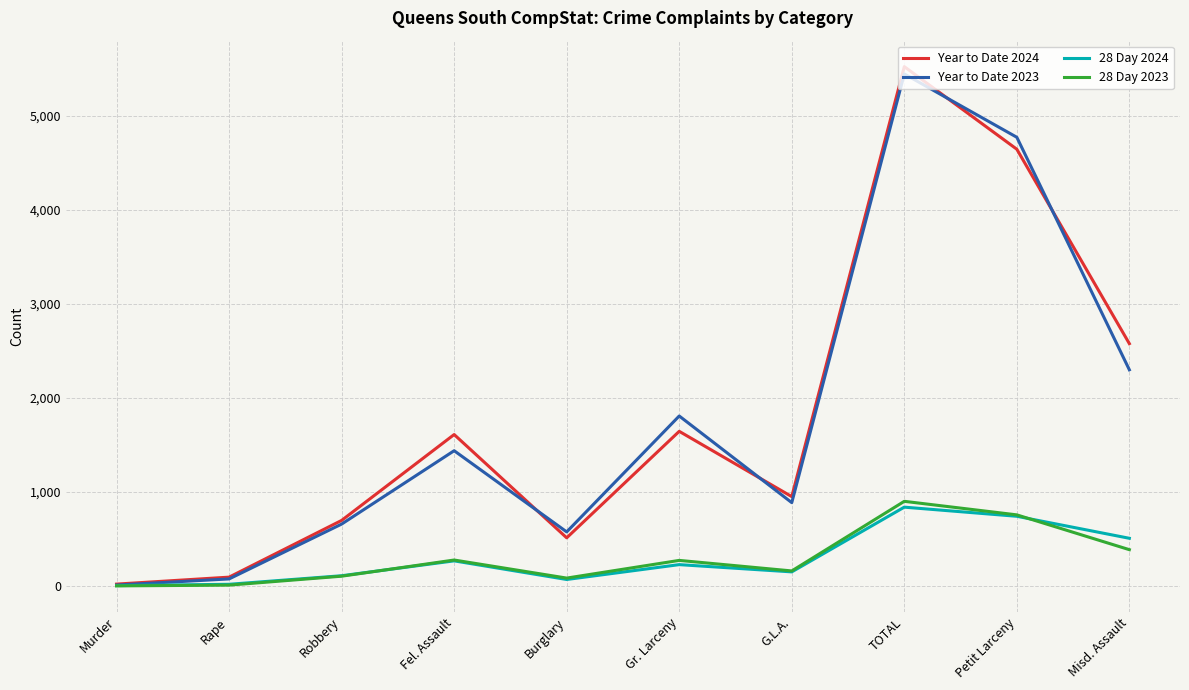

Which series changed the most between TOTAL and Petit Larceny?

Year to Date 2024